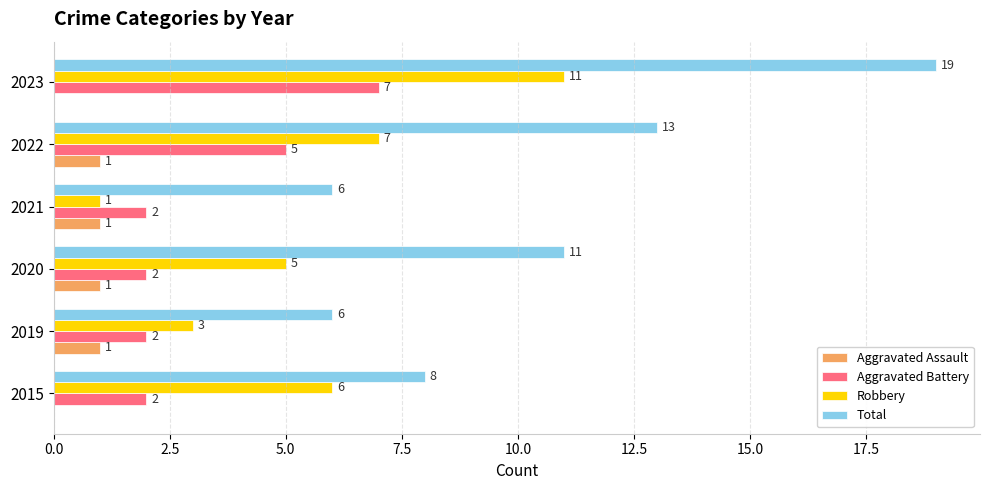

Where is Robbery nearest to the value 6?

2015